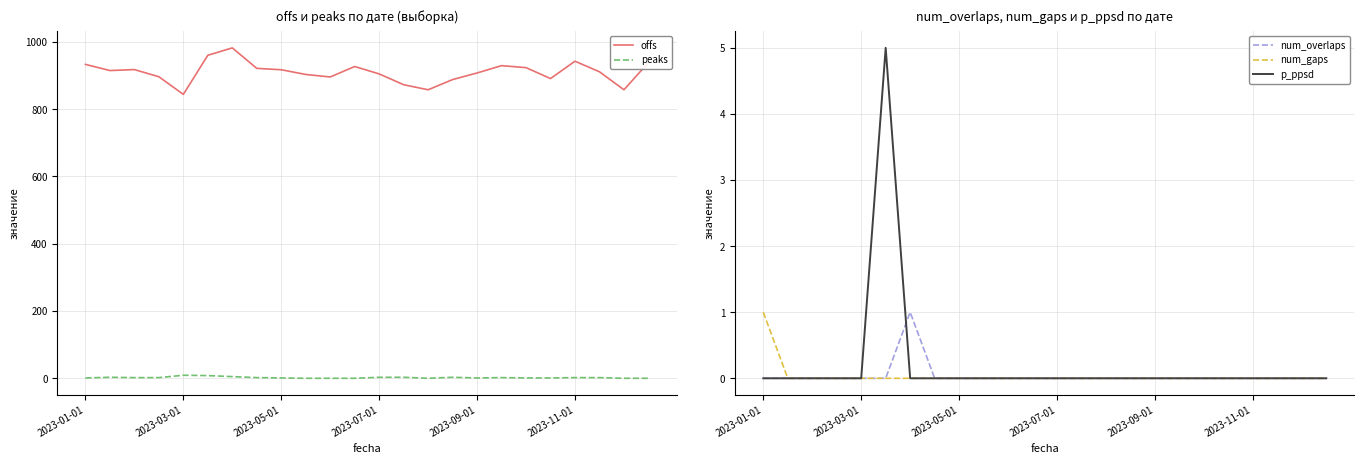

At which category does the chart reach its minimum across all series?

9